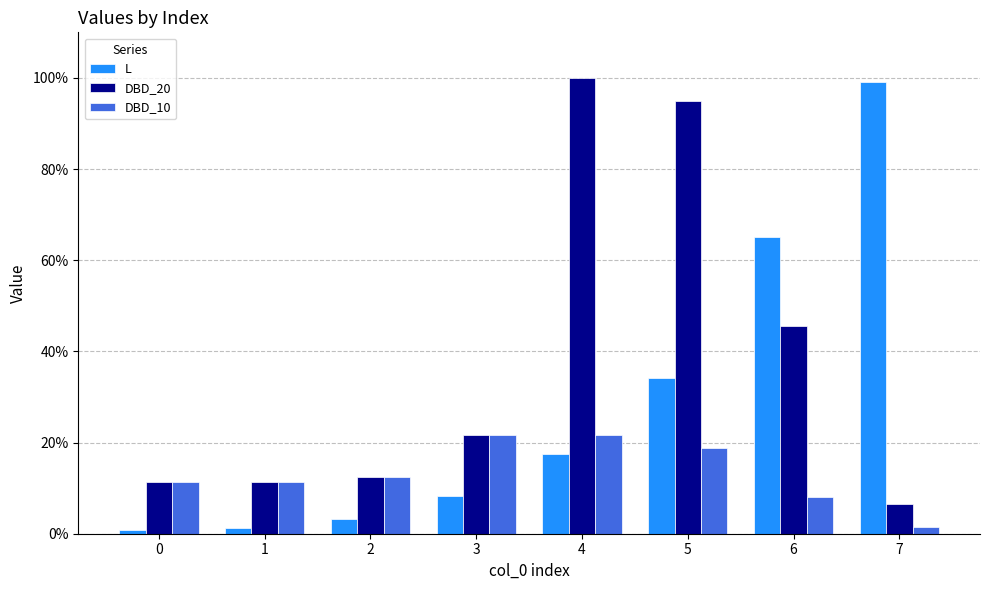

What is the spread (max minus min) of values at 0?

0.1